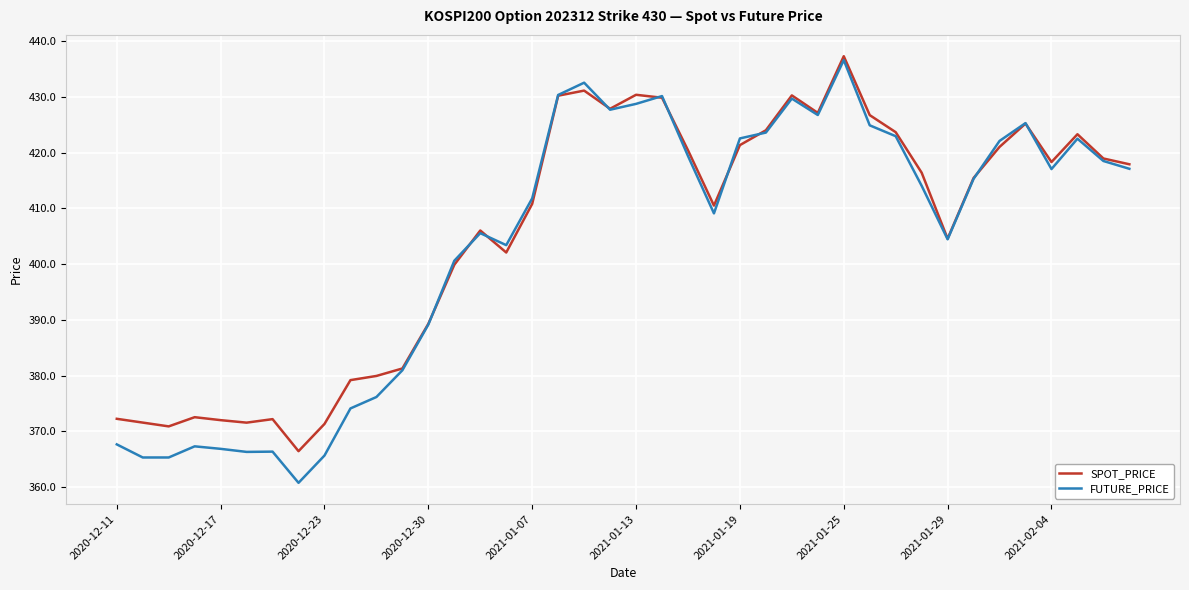

How many times do SPOT_PRICE and FUTURE_PRICE cross each other?

10